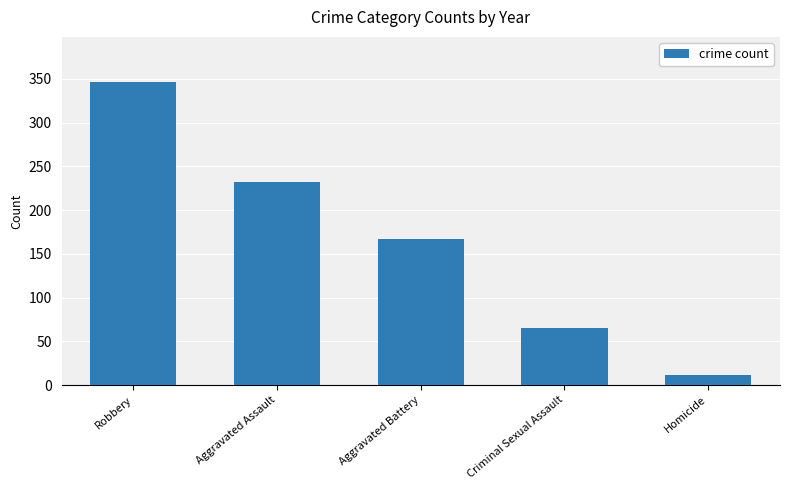

List the labels in order of value, largest first.

Robbery, Aggravated Assault, Aggravated Battery, Criminal Sexual Assault, Homicide